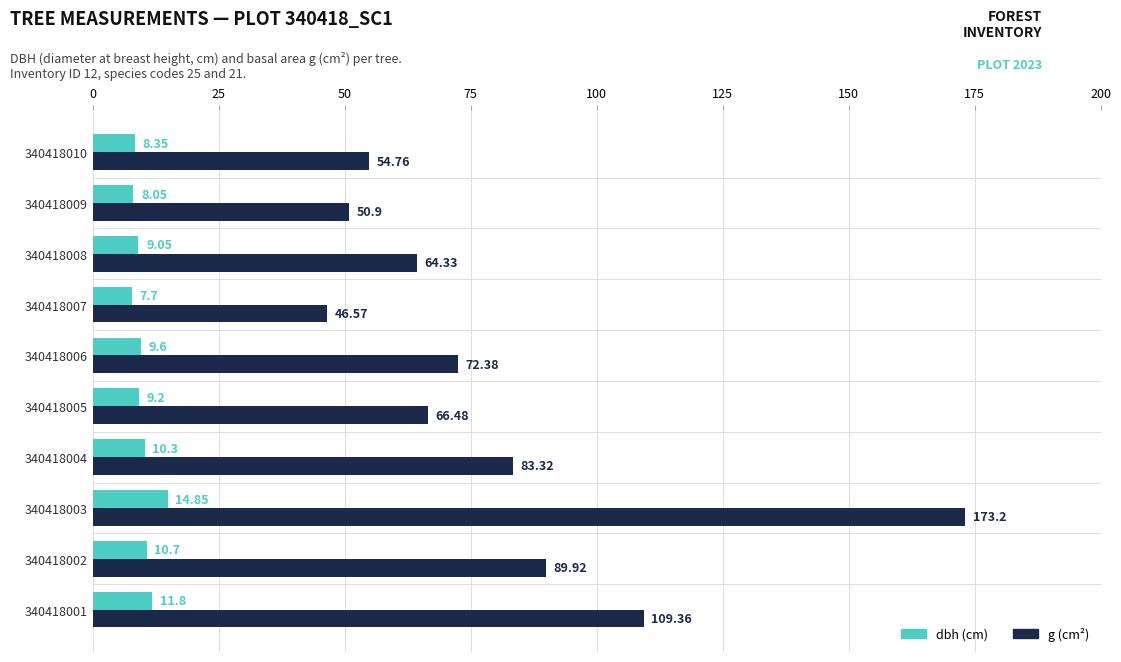

What is the difference between the highest and lowest values at 340418004?

73.0